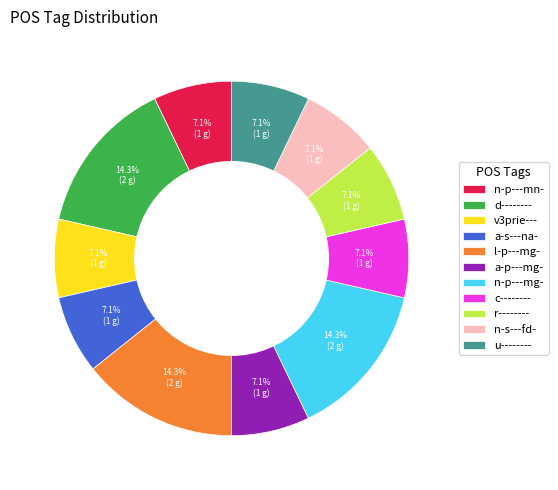

True or false: d-------- accounts for 14% of the total.

True